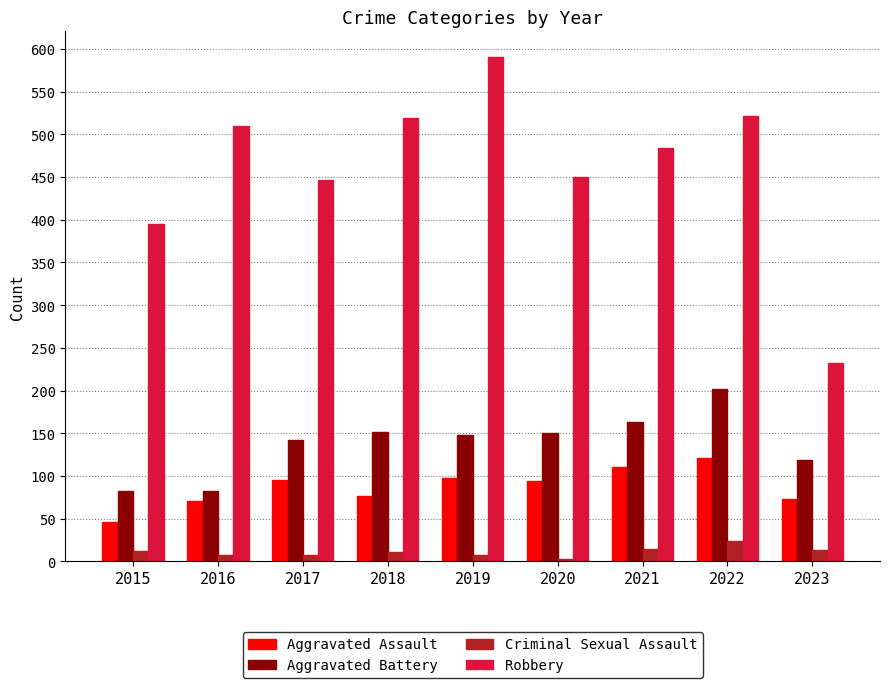

At 2020, list the series in order from smallest to largest.

Criminal Sexual Assault, Aggravated Assault, Aggravated Battery, Robbery